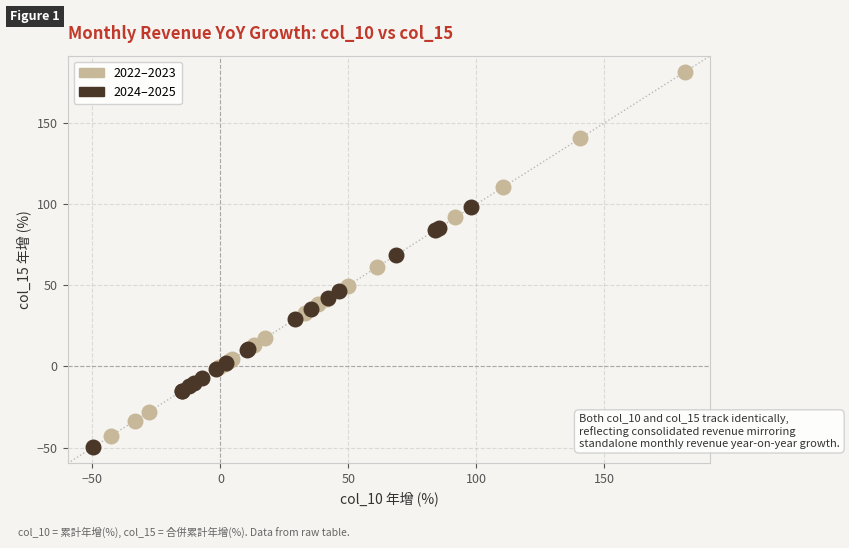

What are all the series names shown in the legend?

2022–2023, 2024–2025